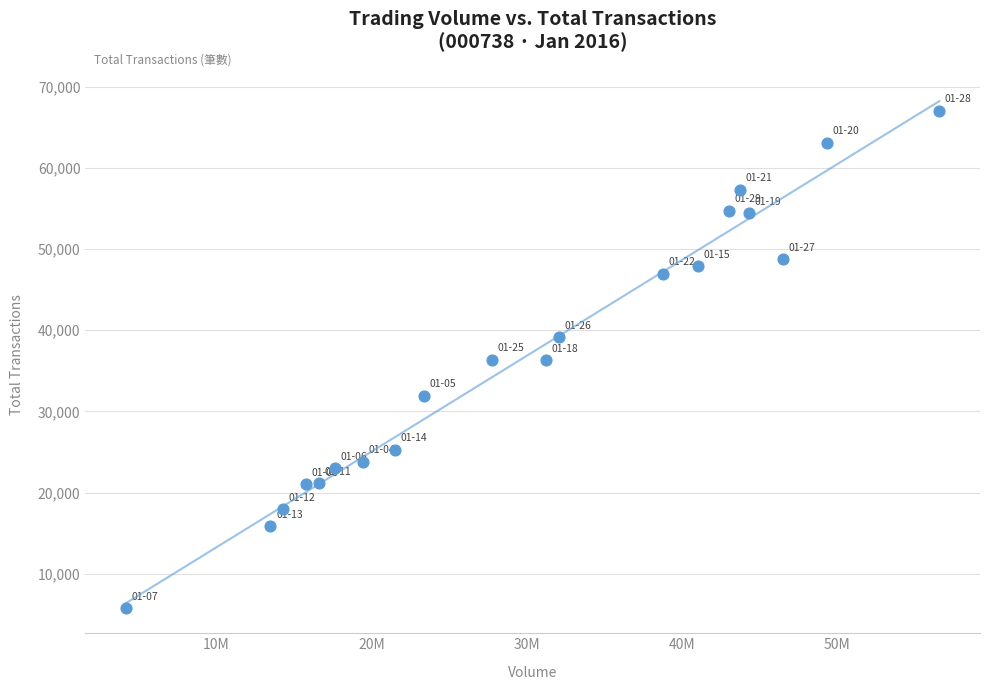

What is the range of Y values (max minus min)?

61238